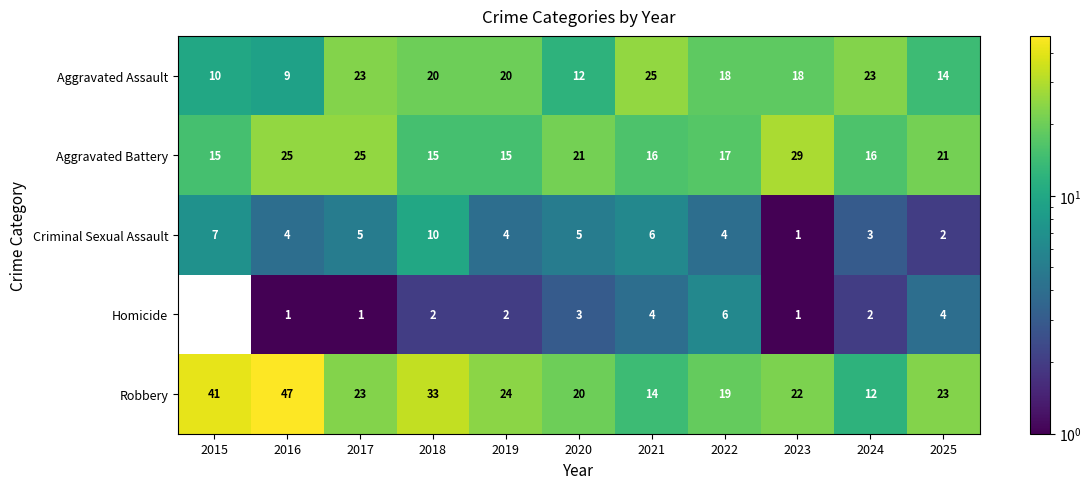

Read the Aggravated Battery value at 2015.

15